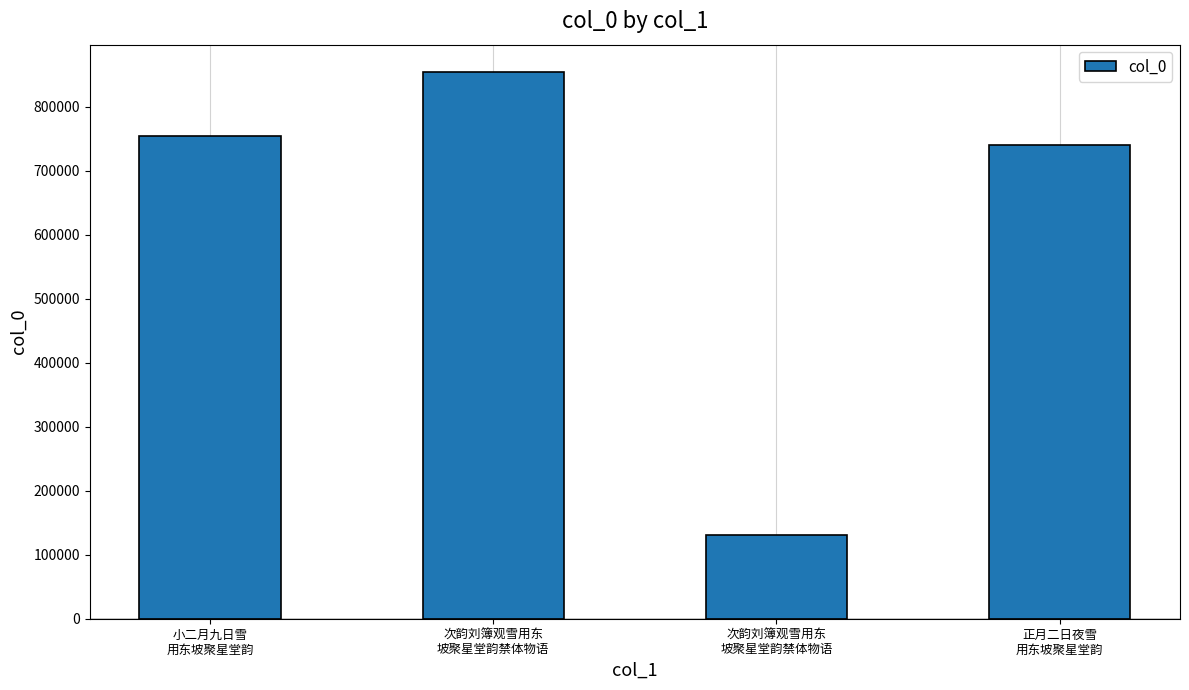

Does the chart contain any negative values?

No